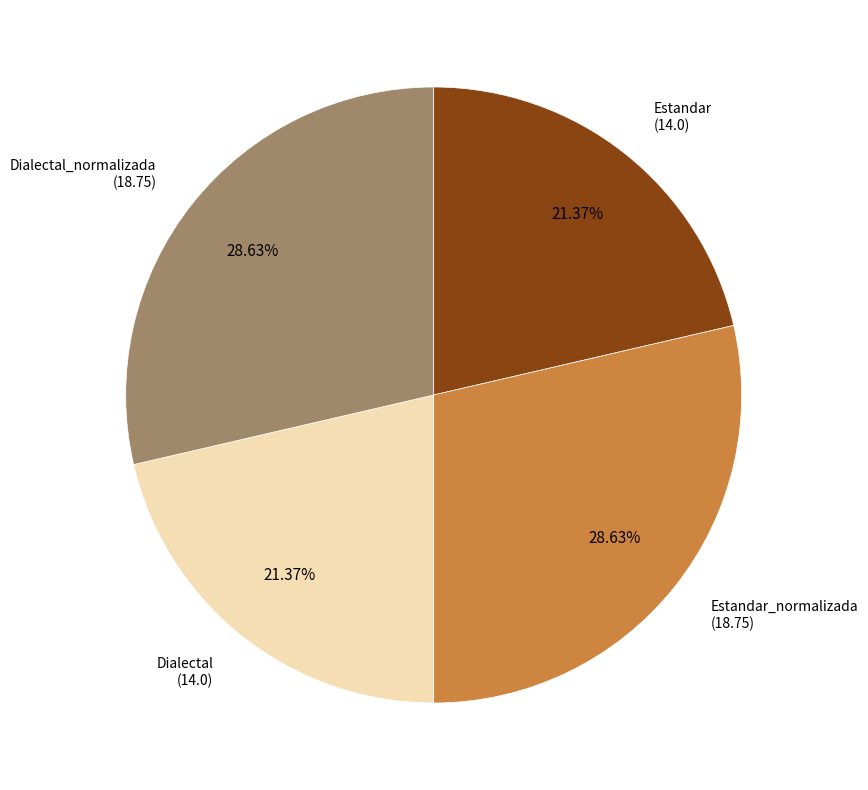

Is there any slice that represents more than half of the pie?

No